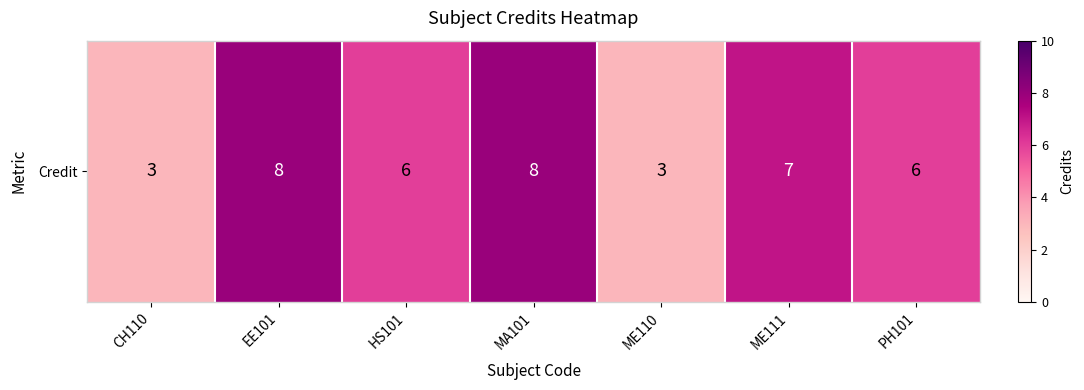

What is the sum of all values?

41